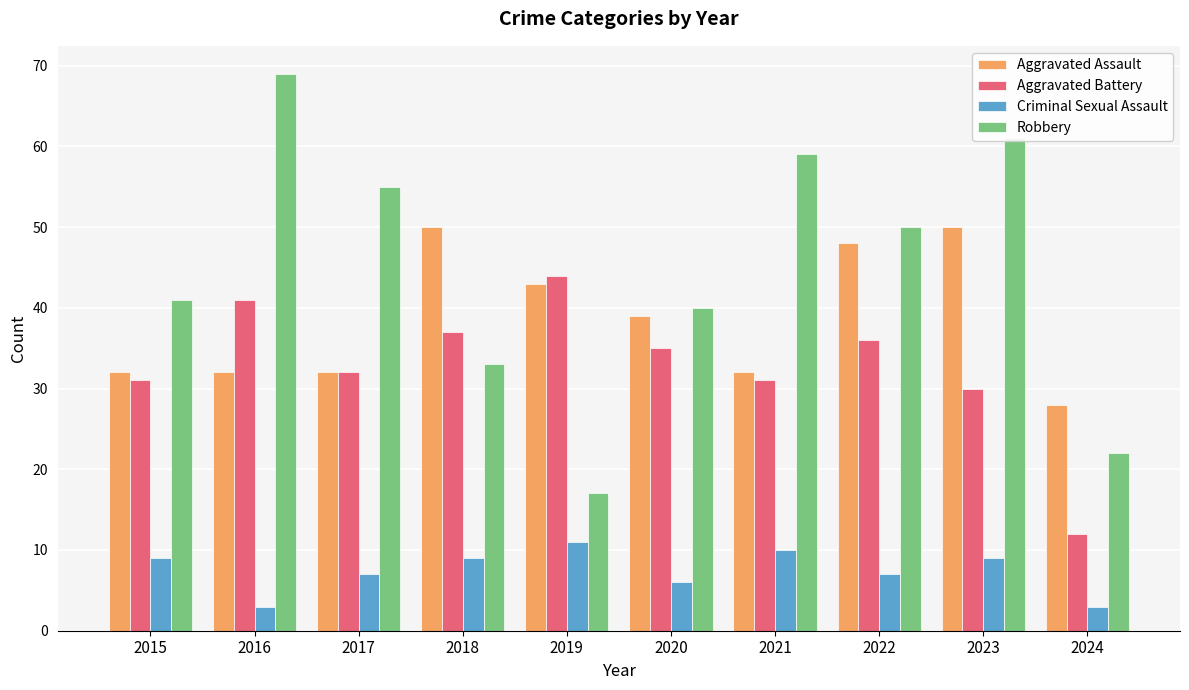

At 2023, list the series in order from smallest to largest.

Criminal Sexual Assault, Aggravated Battery, Aggravated Assault, Robbery